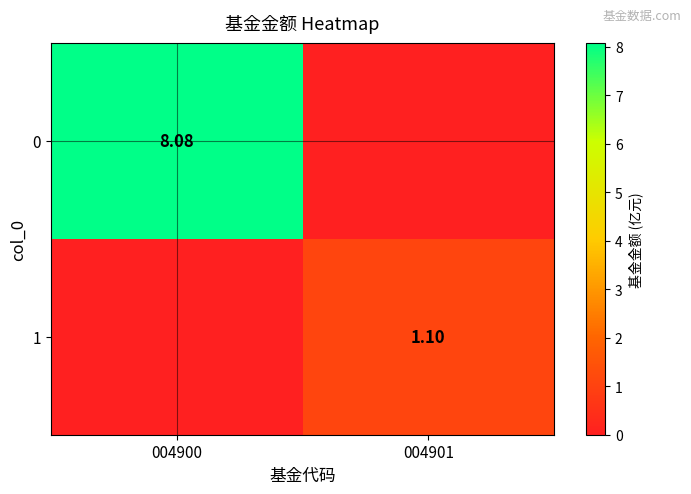

What is the sum of all 0 values?

8.1